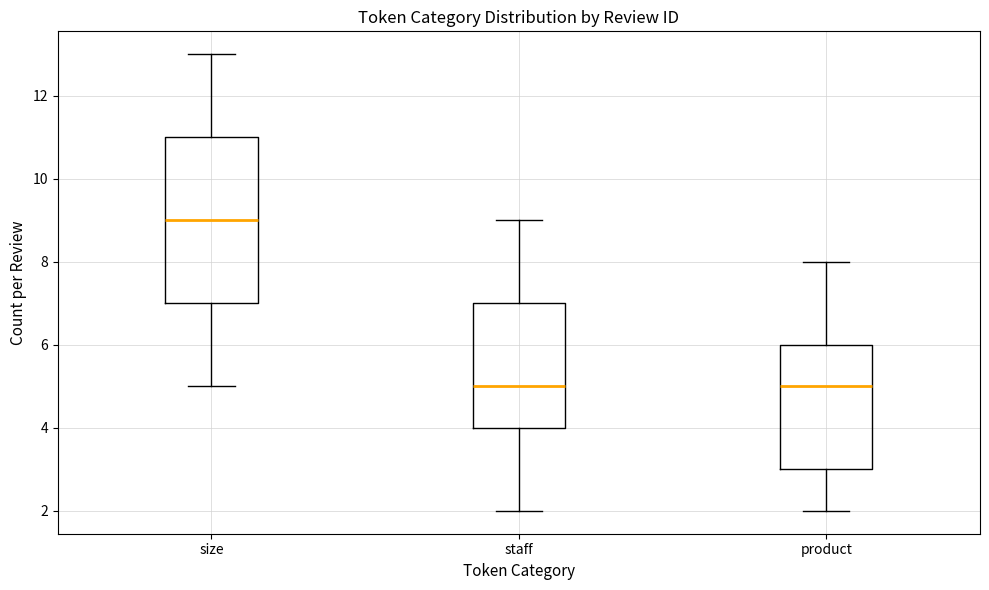

Reading left to right, read every box against the y-axis: the position of its median line, the range the box covers, and the ends of its whiskers. The values are not printed on the chart, so give them approximately, as read against the axis.

size: median 9, box 7 to 11, whiskers 5 to 13
staff: median 5, box 4 to 7, whiskers 2 to 9
product: median 5, box 3 to 6, whiskers 2 to 8